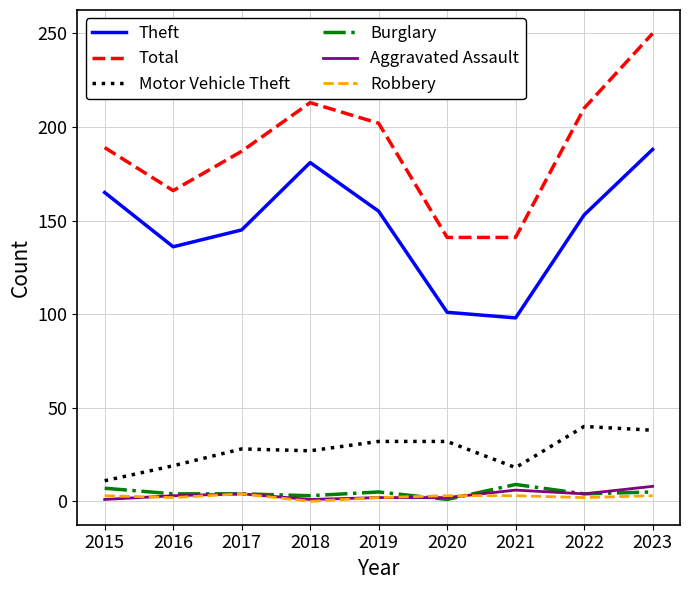

What are all the series names shown in the legend?

Theft, Total, Motor Vehicle Theft, Burglary, Aggravated Assault, Robbery